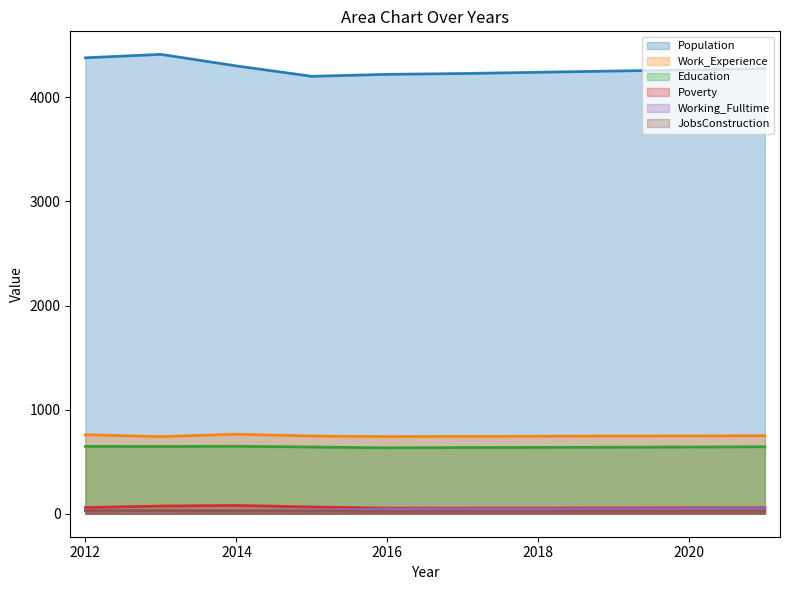

Is the value of Work_Experience at 2018 greater than the value of JobsConstruction at 2018?

Yes